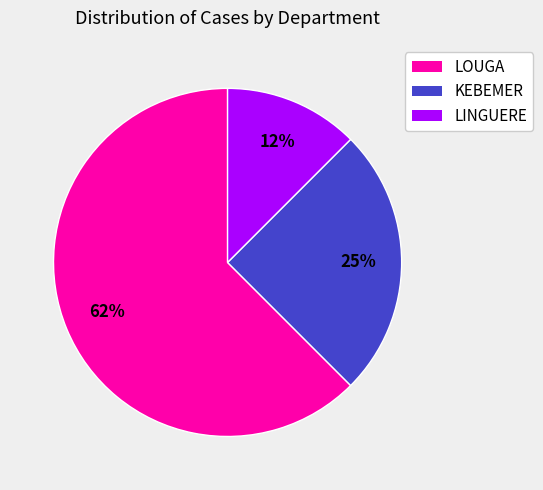

What is the ratio of the value at LOUGA to the value at KEBEMER?

2.5